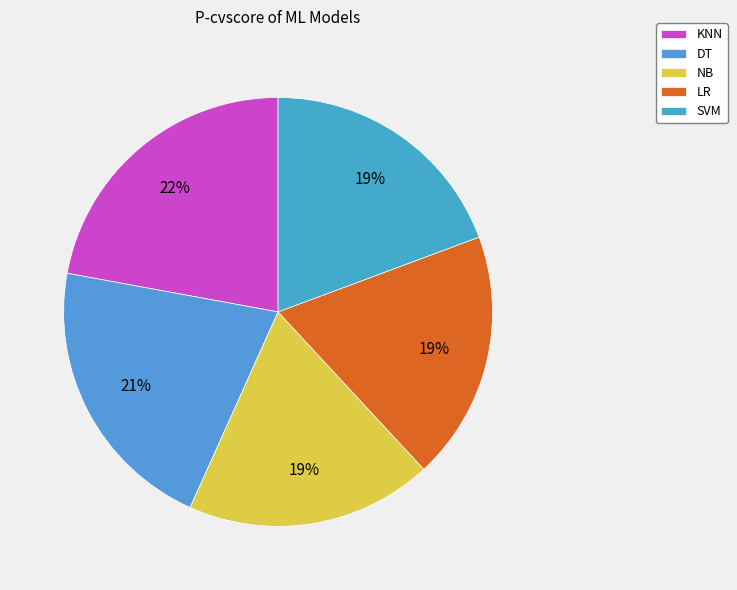

What percentage do LR and DT together represent?

39.9%